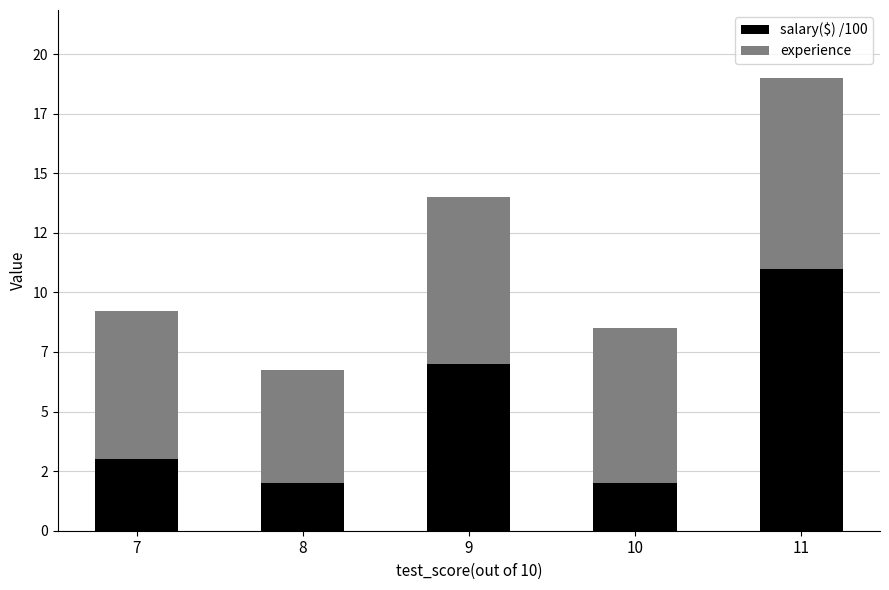

Are the bars grouped side by side (vs. stacked)?

No